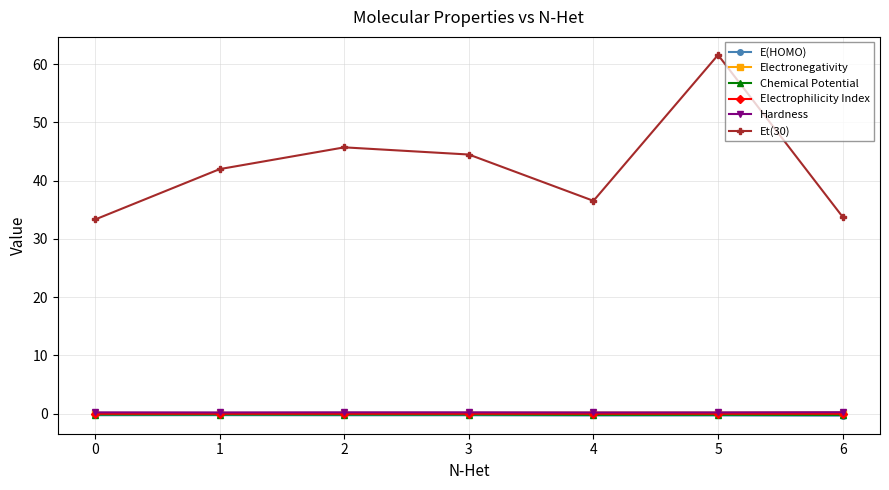

What is the difference between the maximum and second lowest values in the E(HOMO) series?

0.1